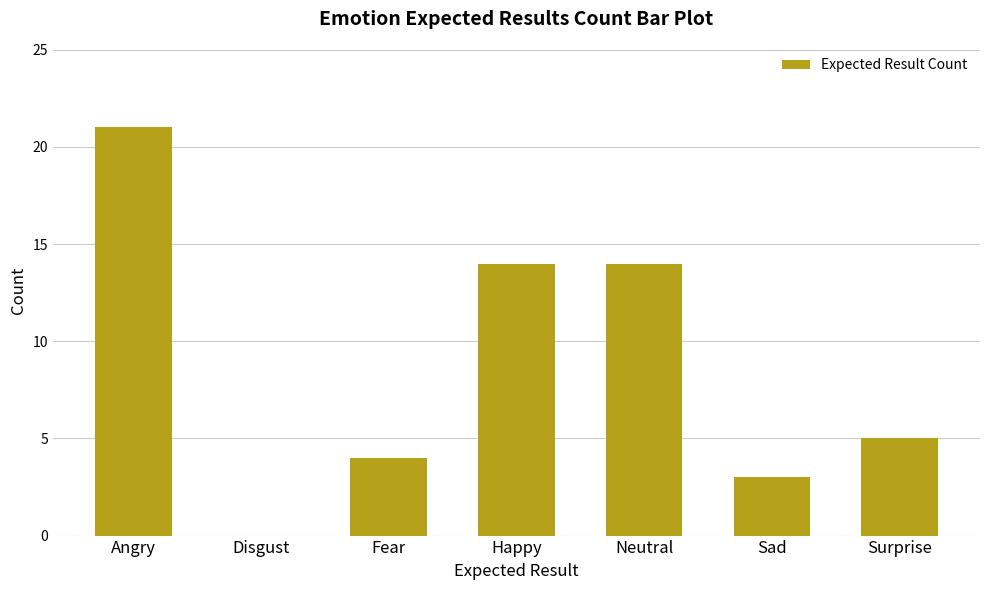

Does the chart contain stacked bars?

No